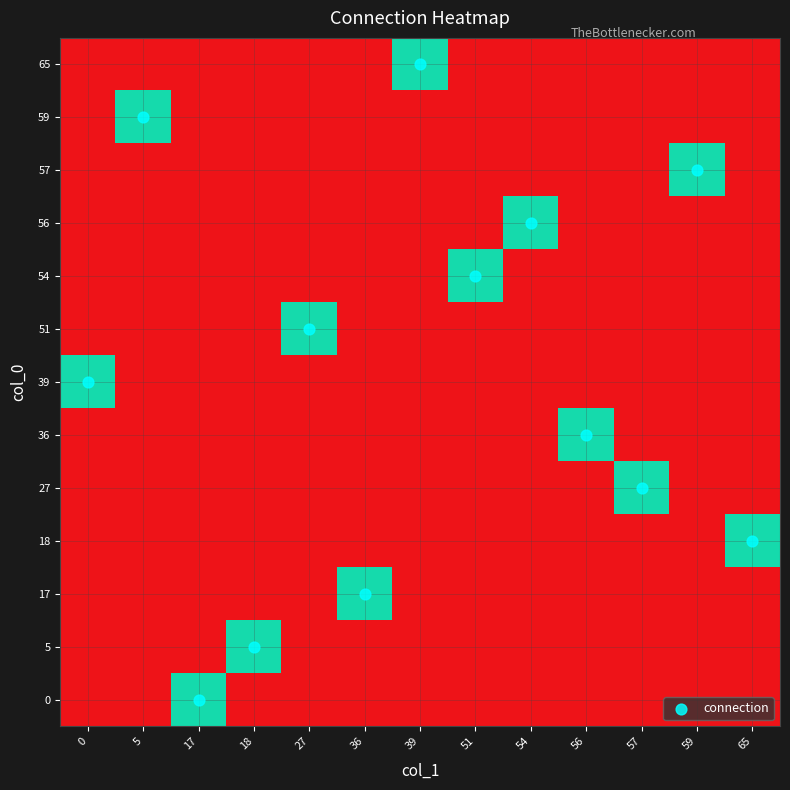

List the labels in order of 59 value, smallest first.

0, 17, 18, 27, 36, 39, 51, 54, 56, 57, 59, 65, 5